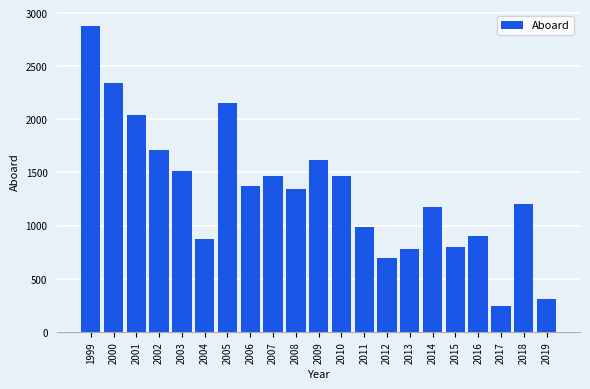

What is the difference between the second highest and minimum values?

2102